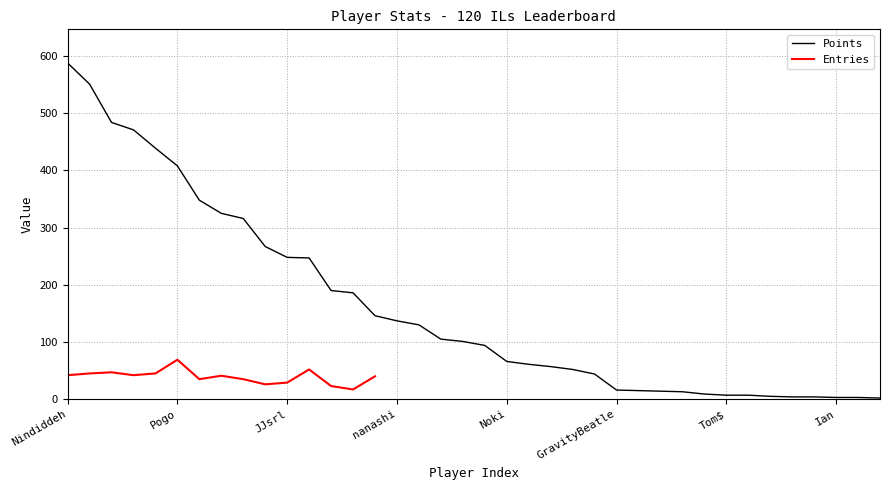

What is the average value of the Points series?

162